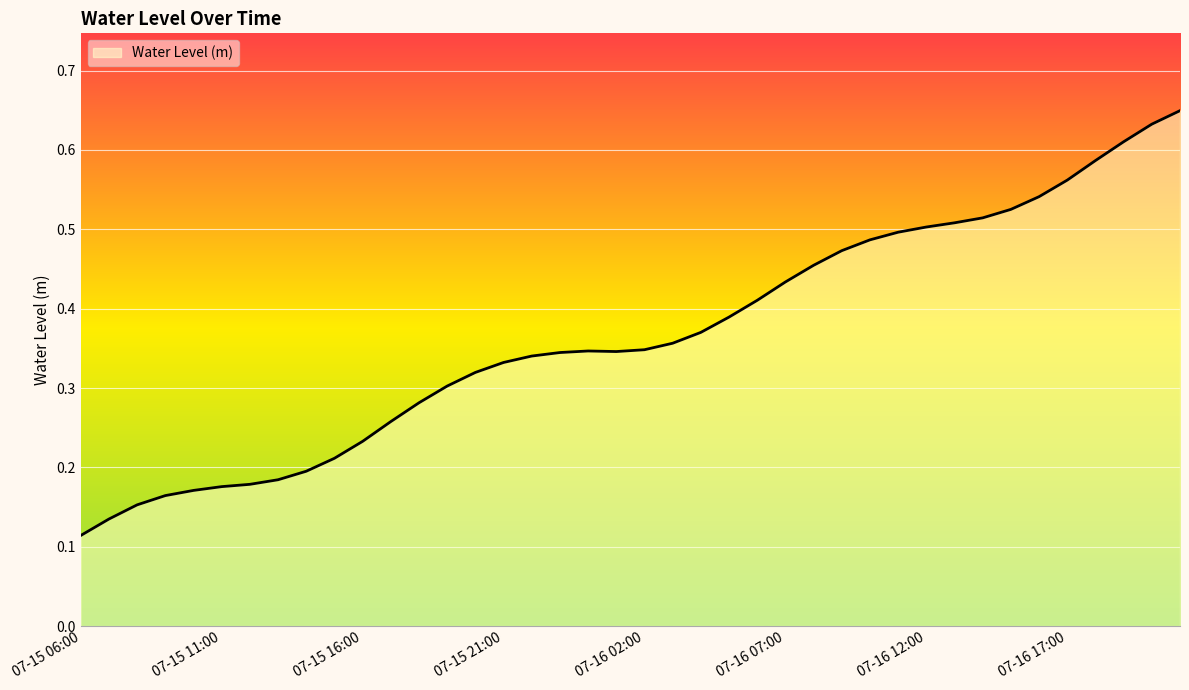

How many lines are shown in the chart?

1